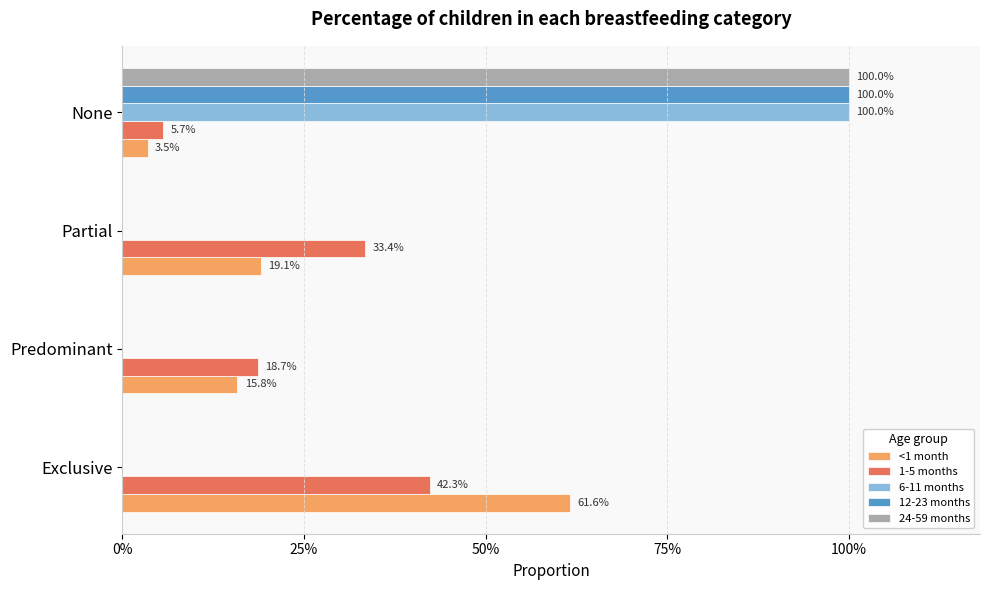

Reading left to right, transcribe all the data shown in this chart.

<1 month: 0.6	0.2	0.2	0.0
1-5 months: 0.4	0.2	0.3	0.1
6-11 months: 0.0	0.0	0.0	1.0
12-23 months: 0.0	0.0	0.0	1.0
24-59 months: 0.0	0.0	0.0	1.0